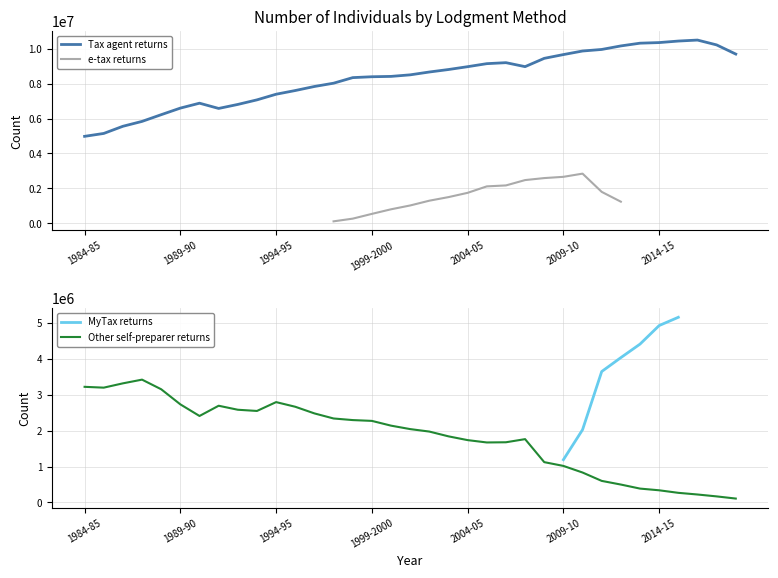

How many intersections are there between e-tax returns and Other self-preparer returns?

1